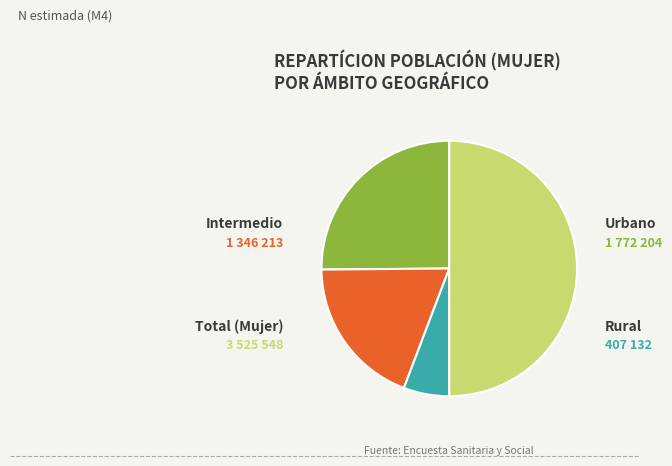

Count the number of slices in the pie.

4